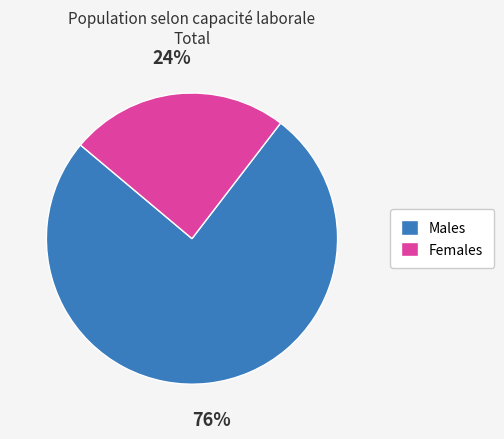

True or false: Females accounts for 16% of the total.

False